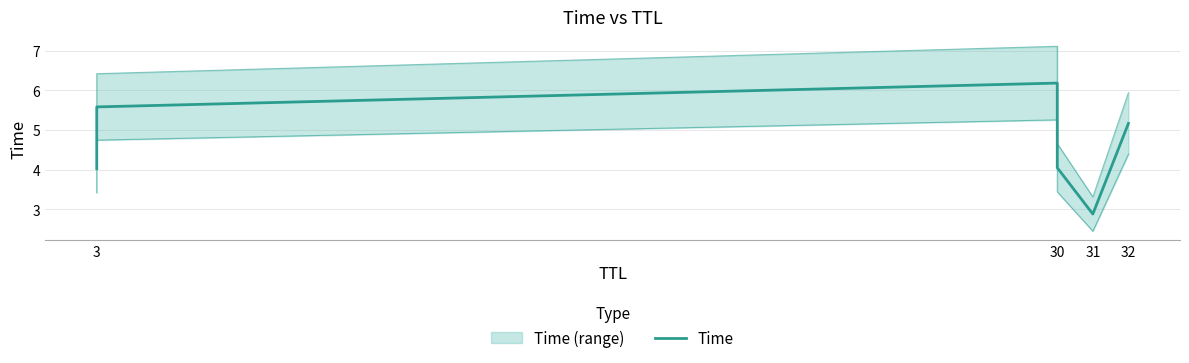

What is the difference between the maximum and minimum values?

3.3